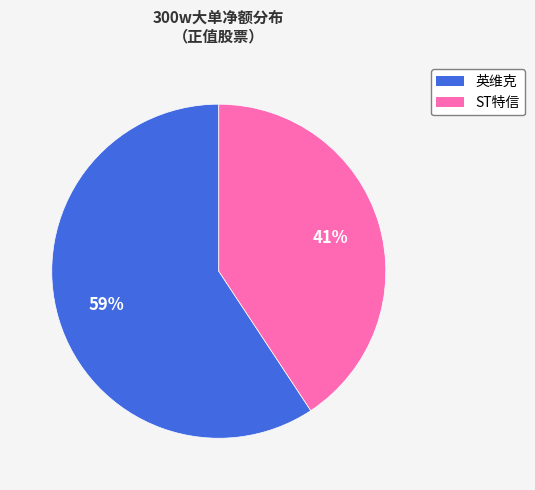

How many segments does this pie chart have?

2